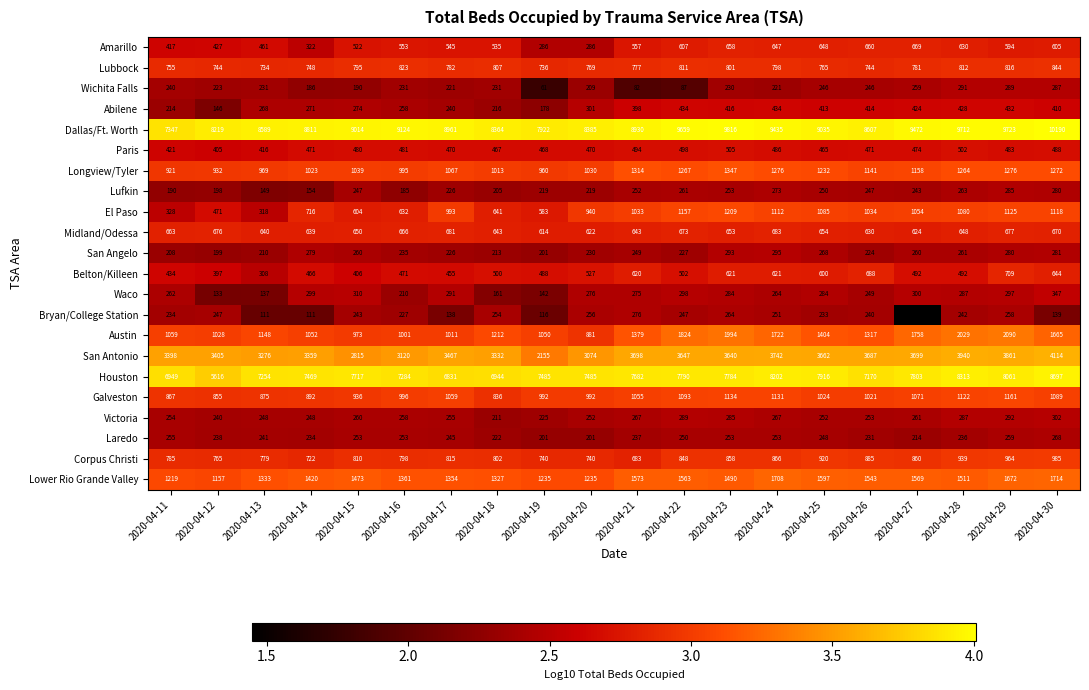

What is the total value across all series at 2020-04-28?

35289